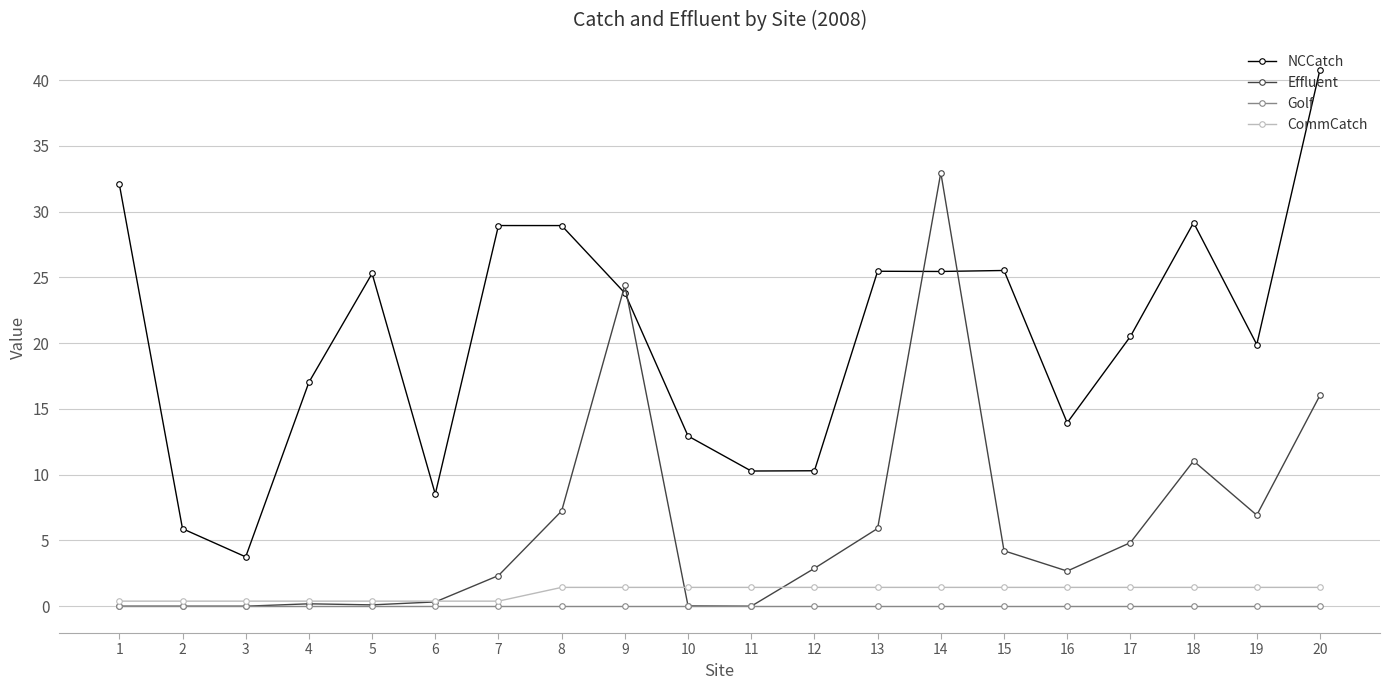

True or false: NCCatch has a value of 12.7 at 6.

False